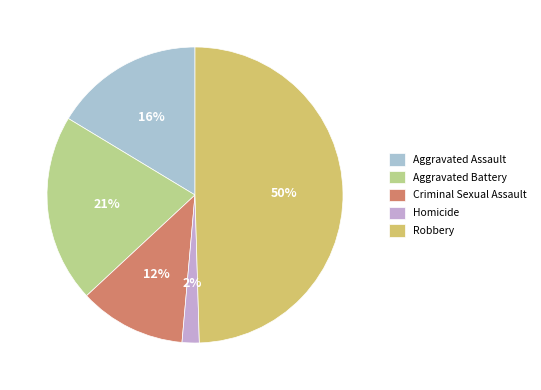

Is it true that Robbery is 50% of the pie?

True